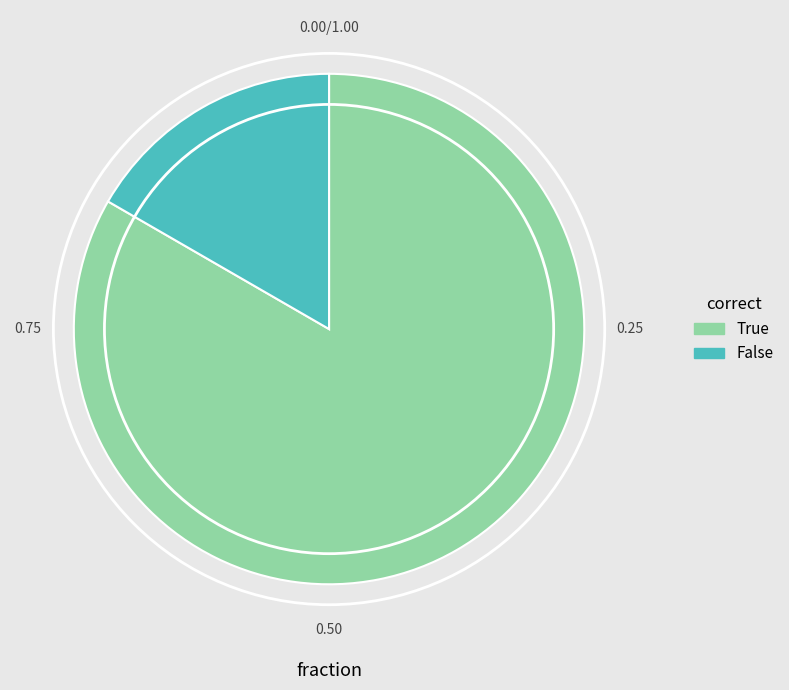

The False slice represents 17% of the pie. True or false?

True